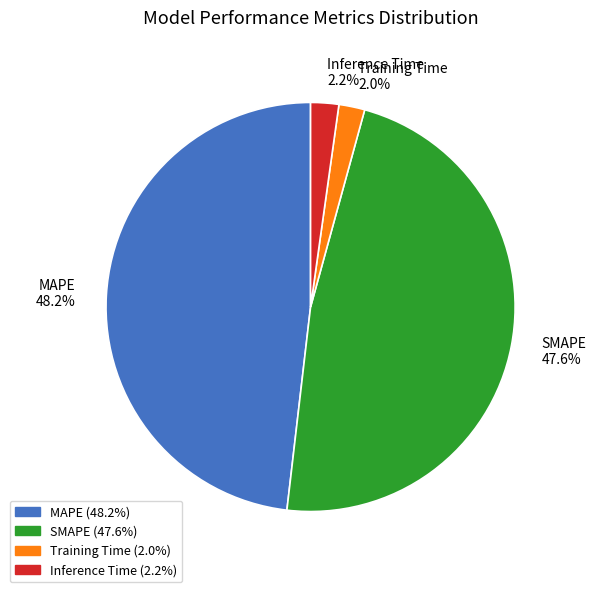

To the nearest percent, what percentage of the pie is Training Time?

2%